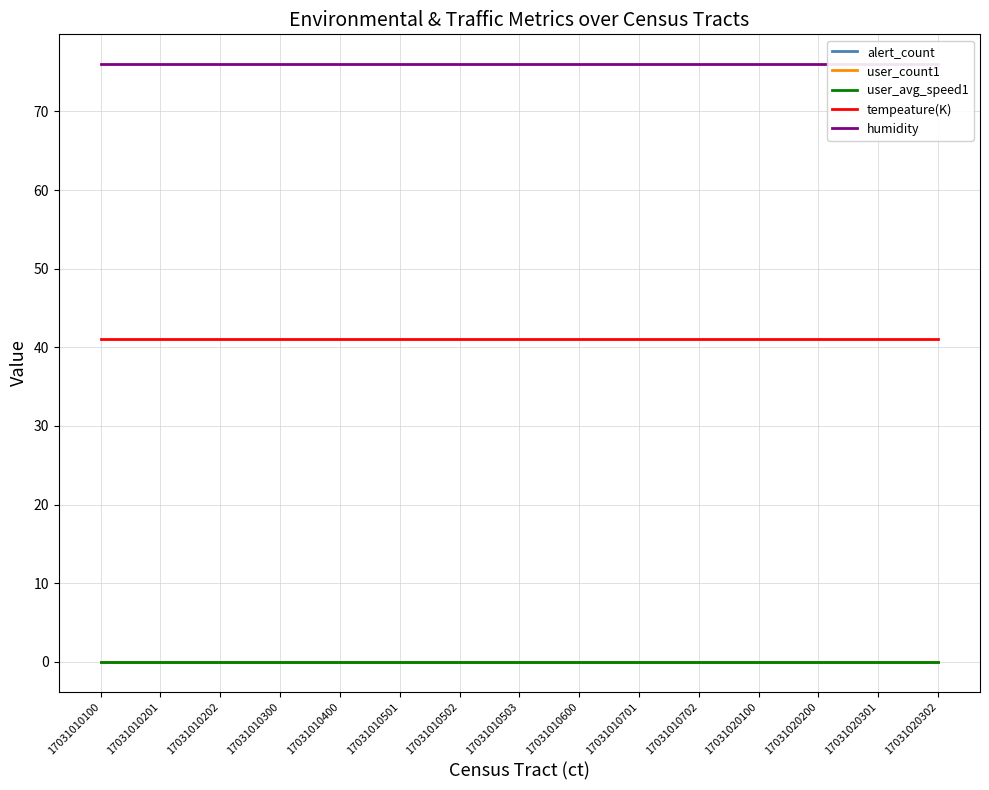

What are all the series names shown in the legend?

alert_count, user_count1, user_avg_speed1, tempeature(K), humidity